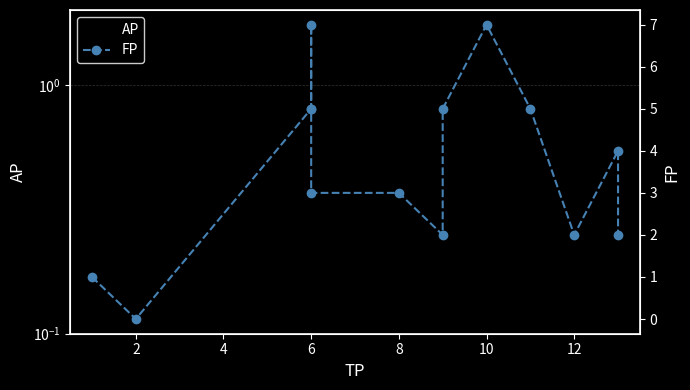

What is the value of the FP point at the 12th from the left?

2.0